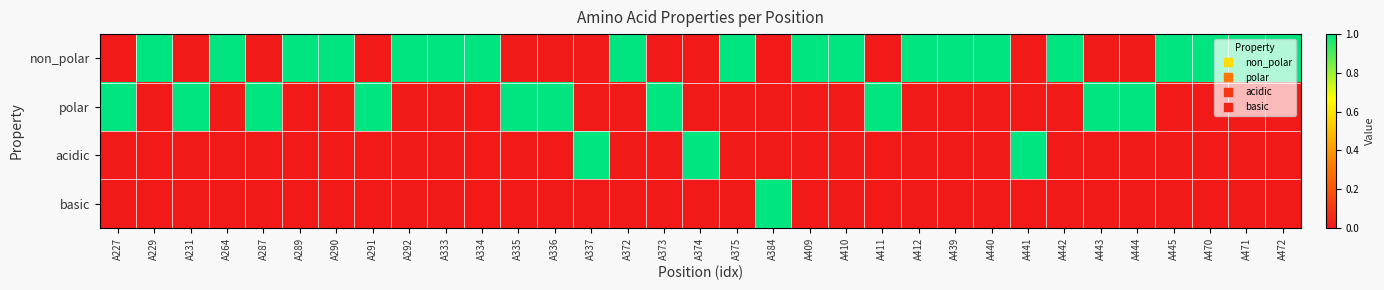

What is the difference between the highest and lowest values at A372?

1